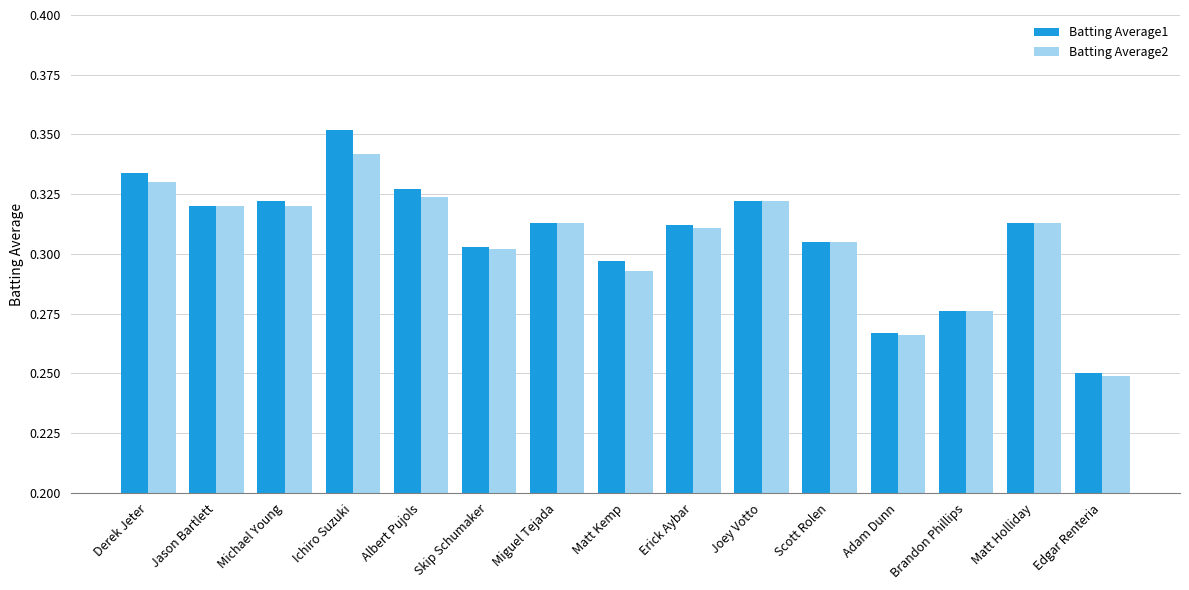

Is it true that Batting Average2 equals 0.5 at Matt Kemp?

False